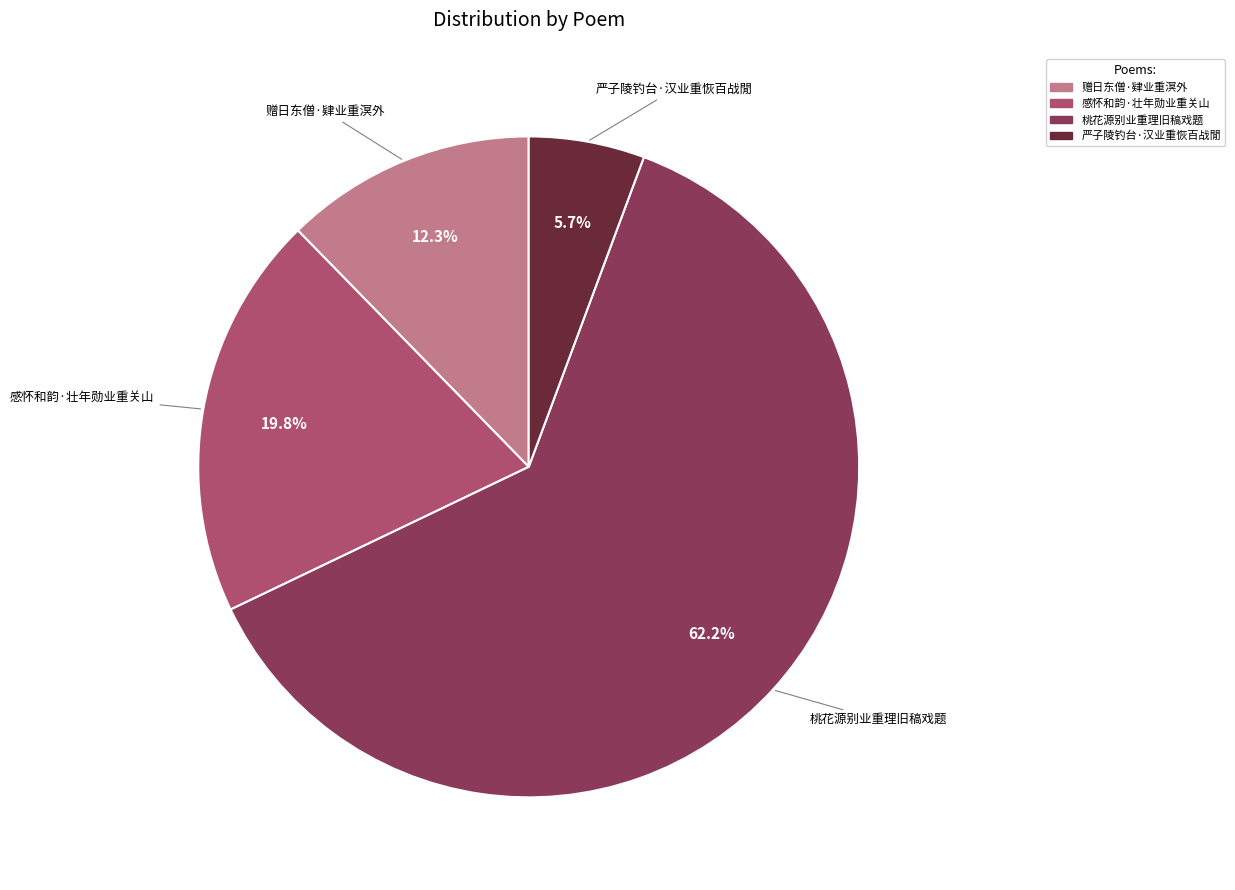

The 严子陵钓台·汉业重恢百战閒 slice represents 1% of the pie. True or false?

False